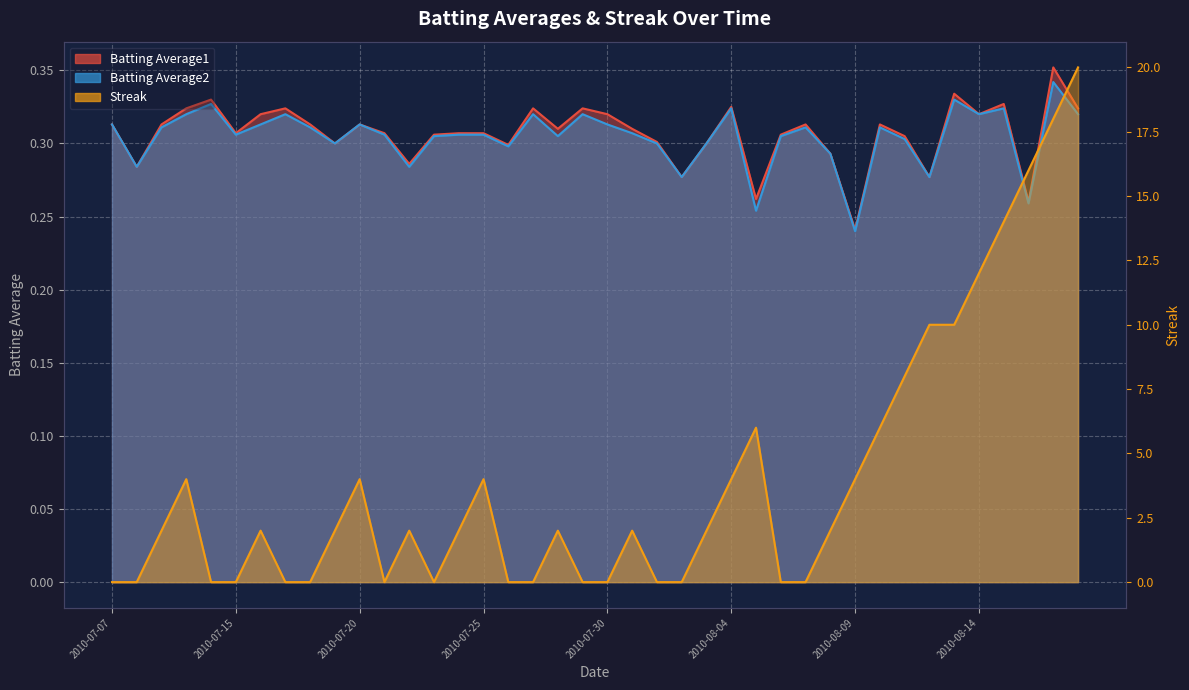

Where is the first local maximum for Batting Average1?

2010-07-11